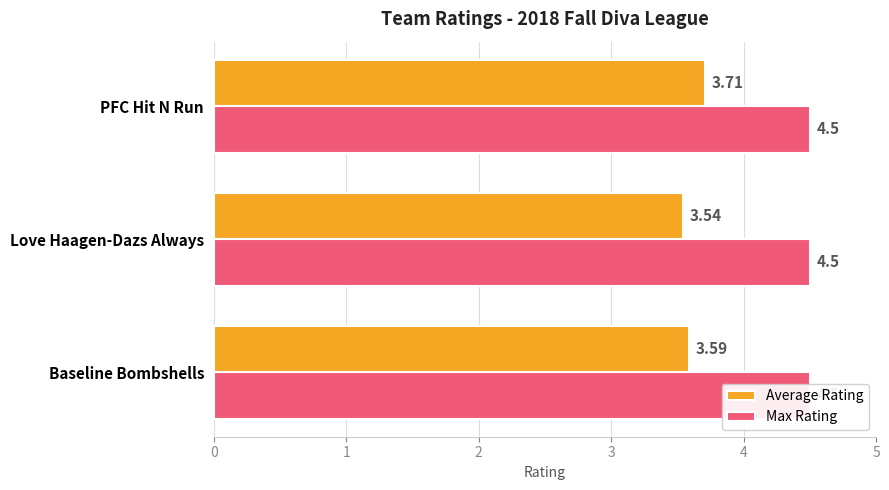

What is the difference between the maximum and minimum values in the Average Rating series?

0.2